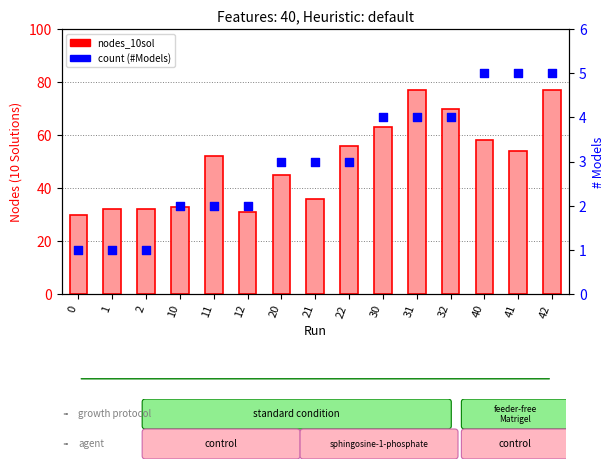

At how many categories does at least one series exceed 57?

5